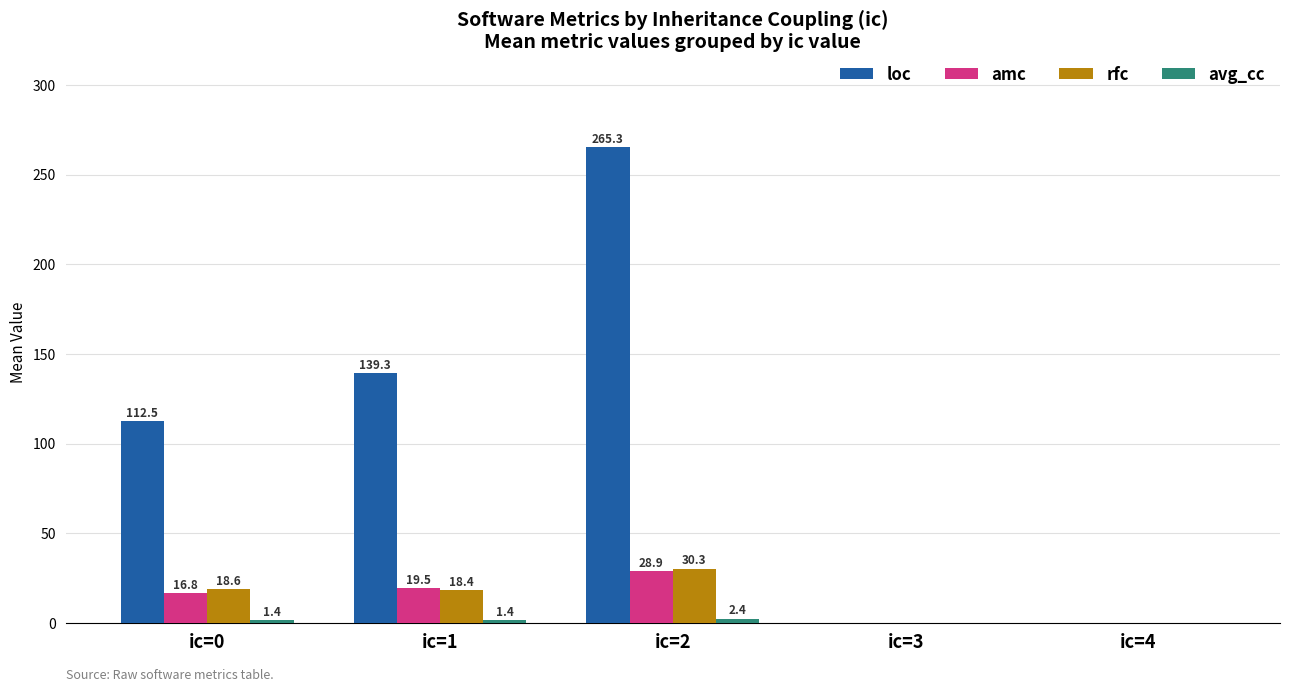

Where does the loc series first go above 112?

ic=0